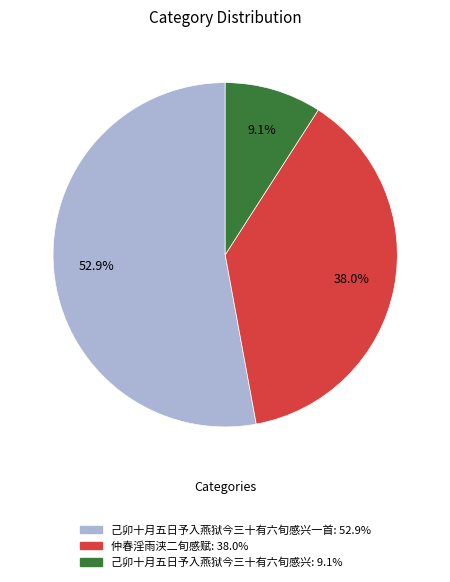

How many slices are in this pie chart?

3